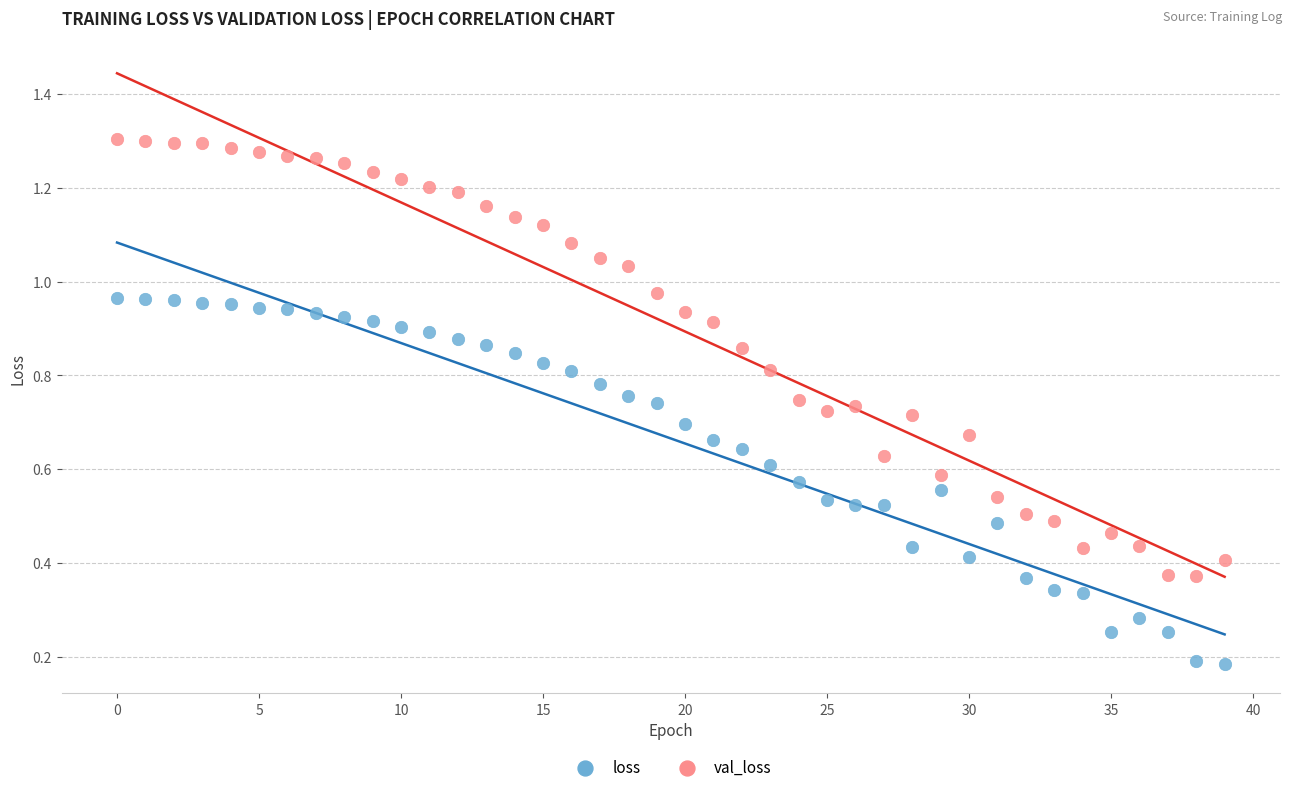

Which series has the widest spread of Y values?

val_loss